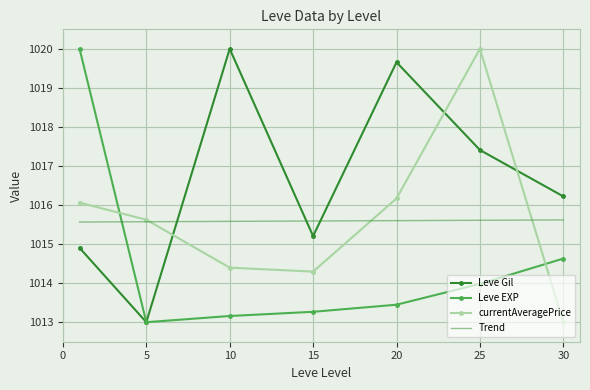

After their last crossing, which series has the higher values: currentAveragePrice or Leve EXP?

Leve EXP